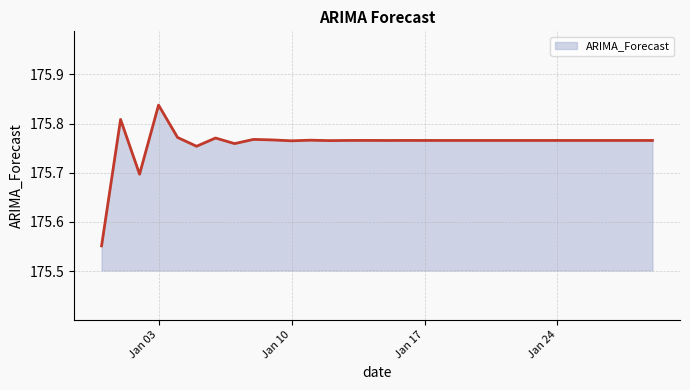

Does the chart display data point markers on the line(s)?

No